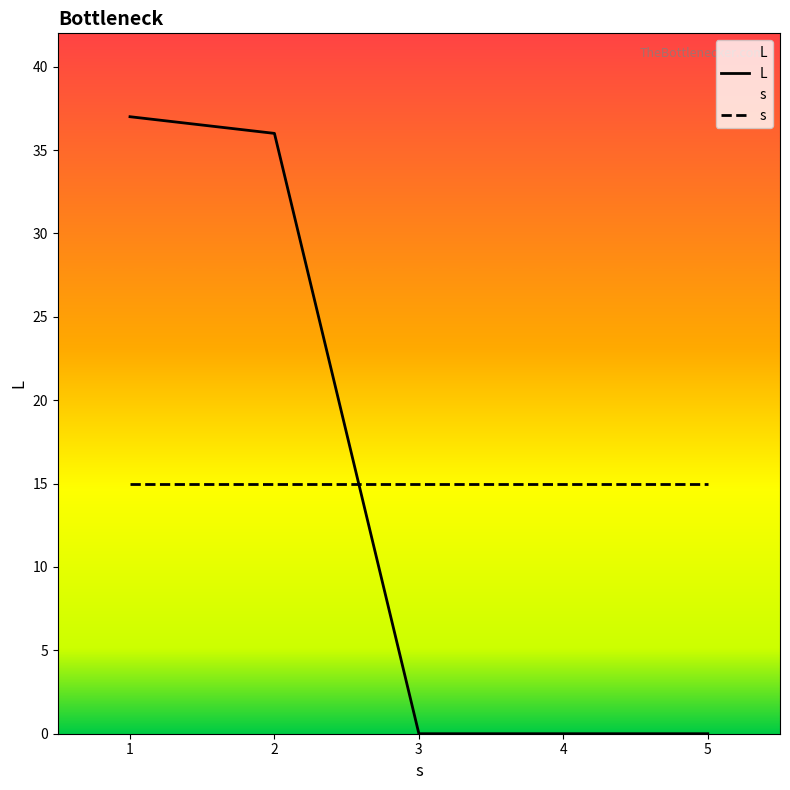

Where do L and s first cross each other?

2 and 3